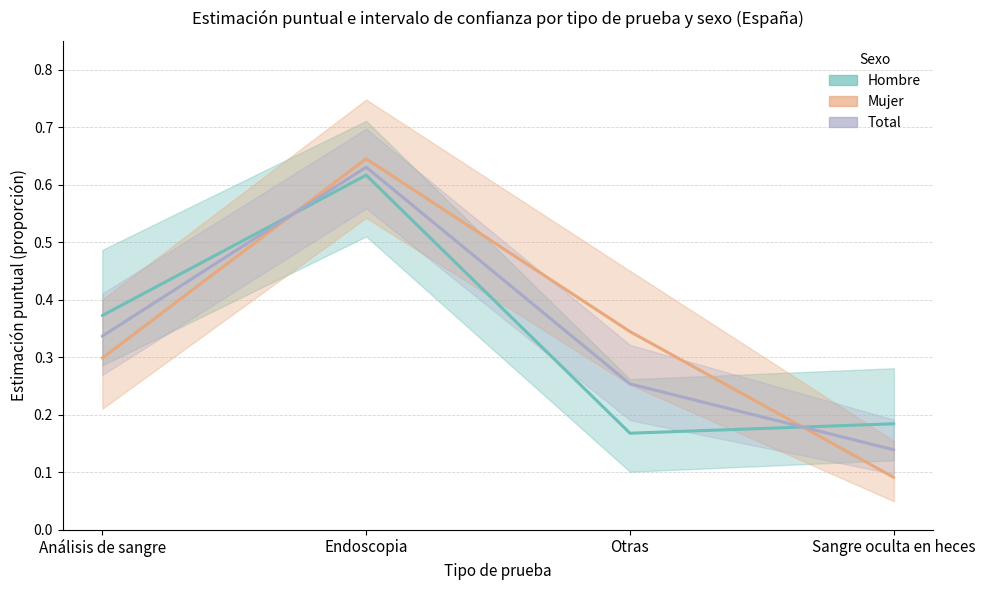

Which label corresponds to the smallest value in the chart?

Sangre oculta en heces